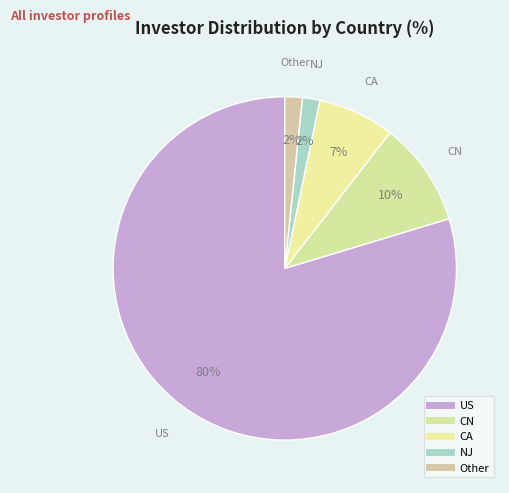

Count the number of slices in the pie.

5